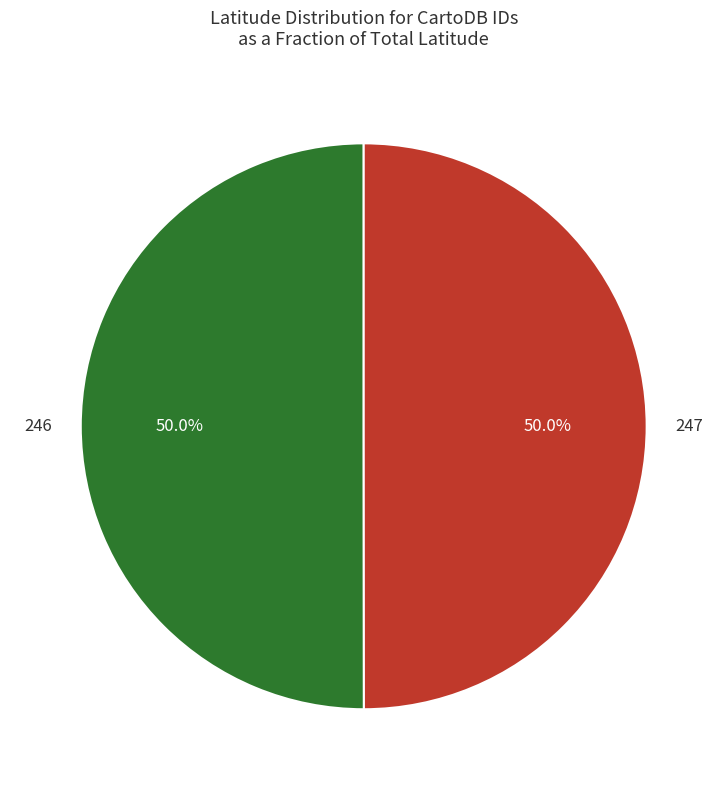

Approximately how many times larger is the value at 247 compared to 246?

1.0